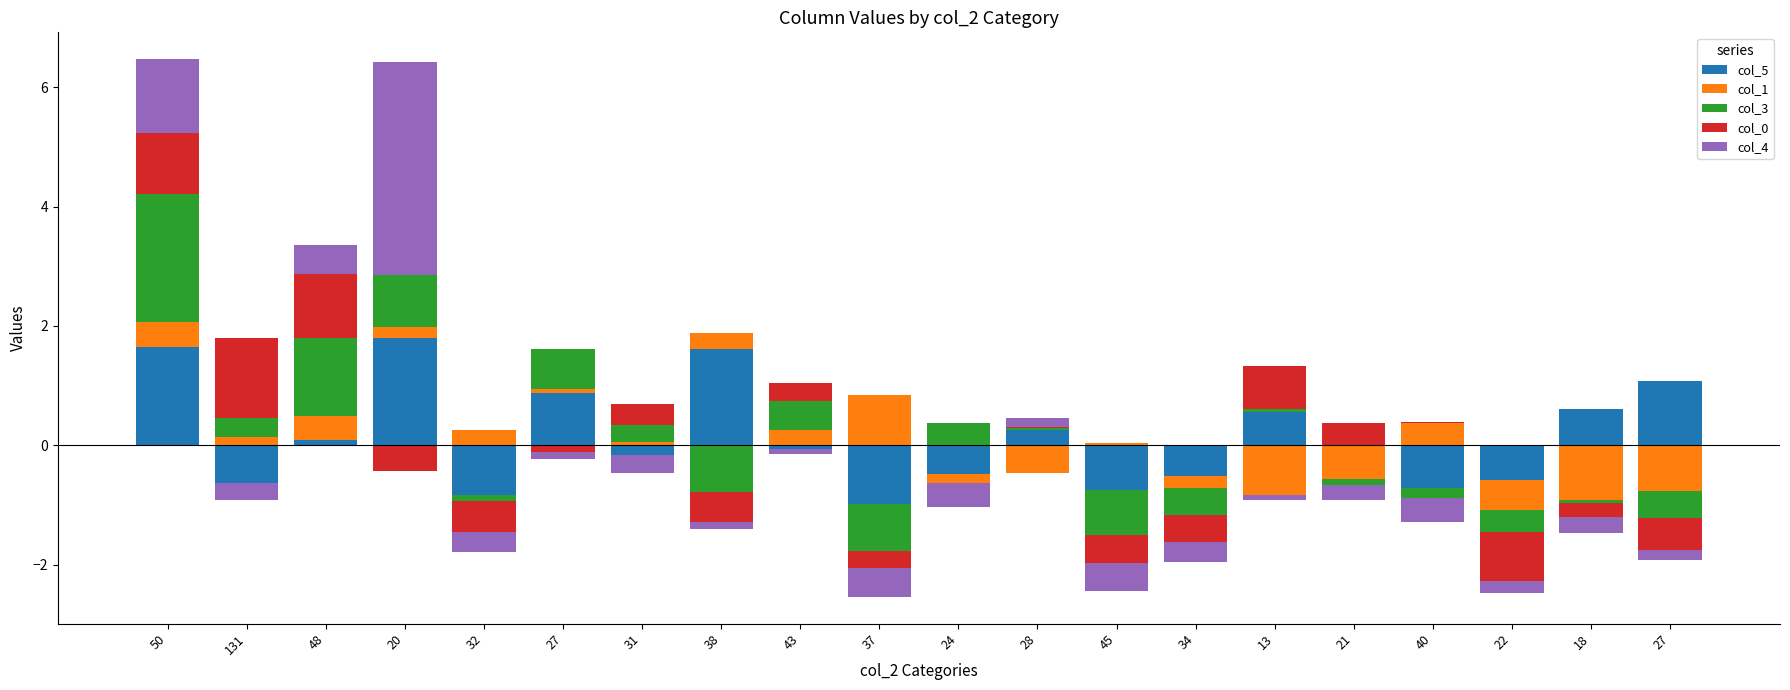

Is the value of col_5 at 48 greater than the value of col_3 at 27?

No